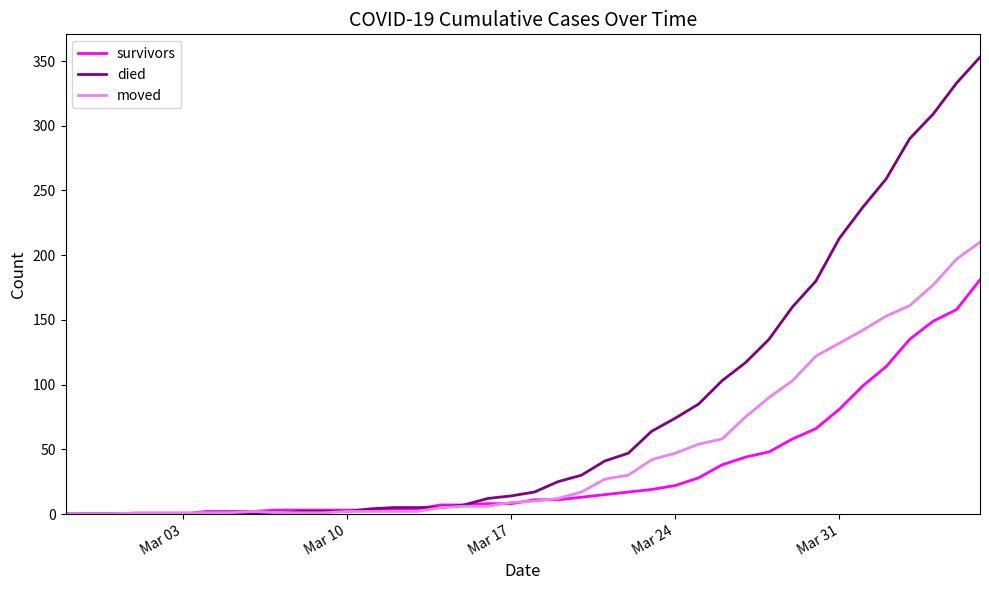

What is the greatest value displayed?

353